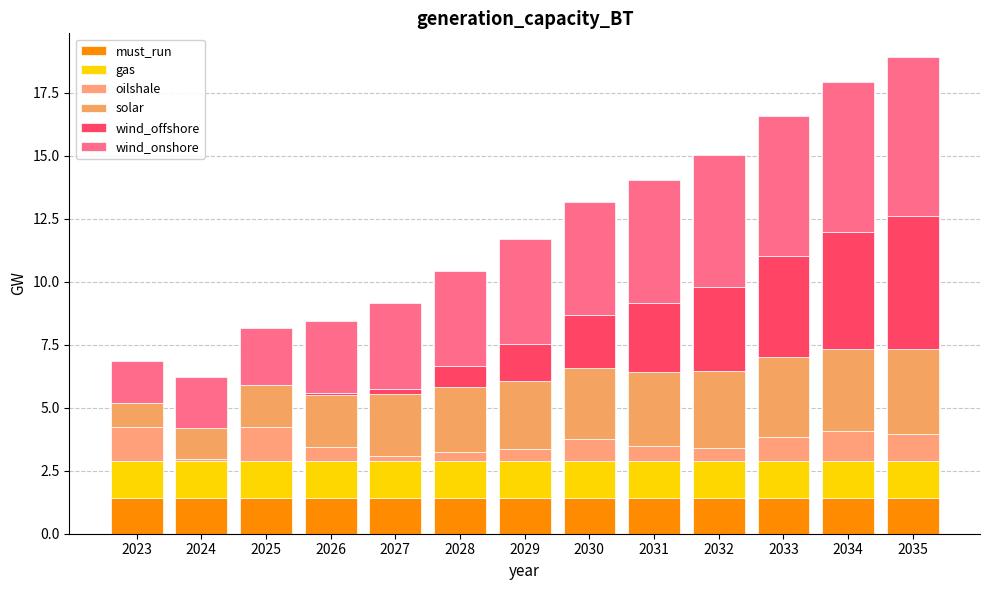

Between 2031 and 2030, which is larger?

2031